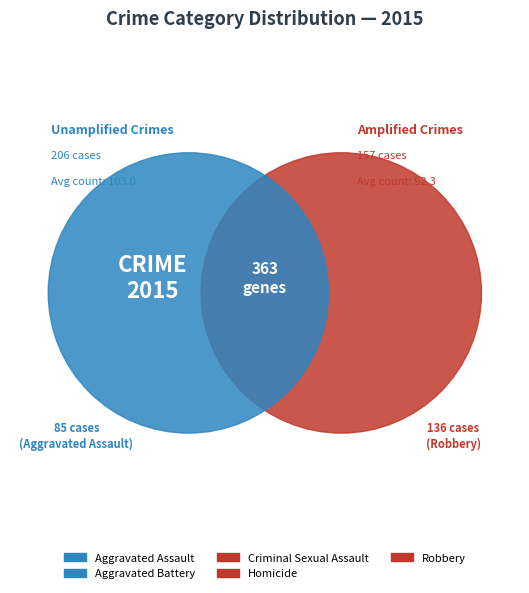

Count the number of slices in the pie.

5